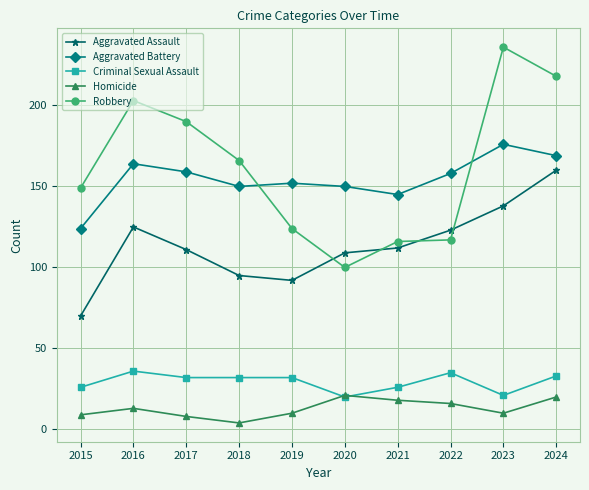

Which category has the lowest value in the Robbery series?

2020